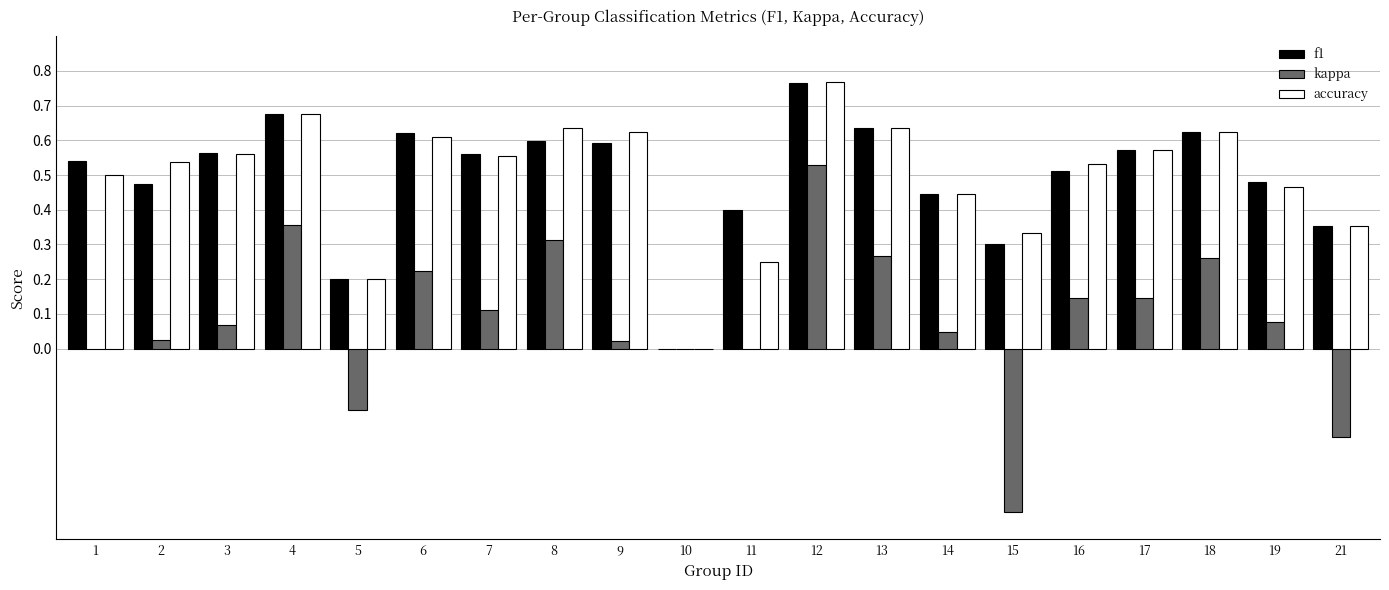

What is the sum of all f1 values?

9.9